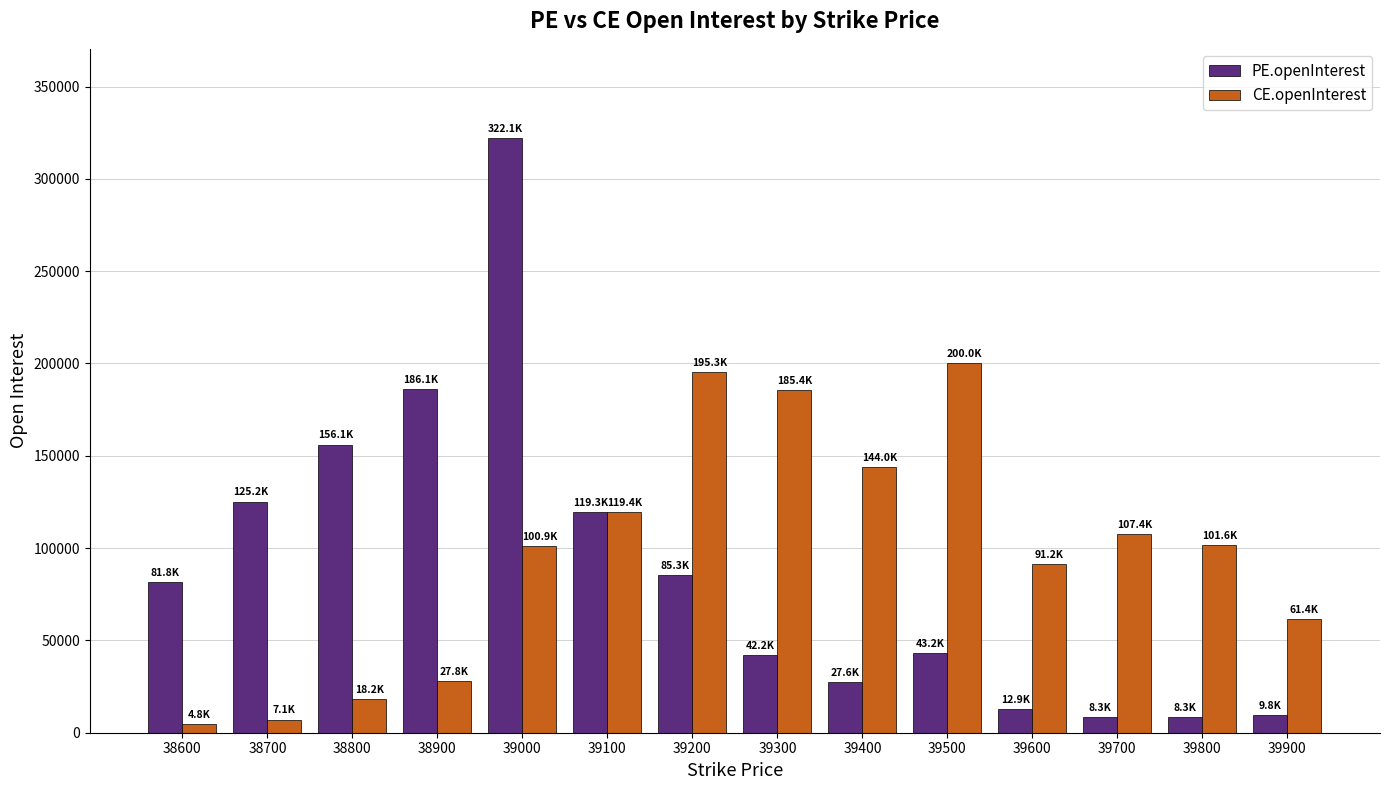

Rank the series at 38900 from highest to lowest value.

PE.openInterest, CE.openInterest